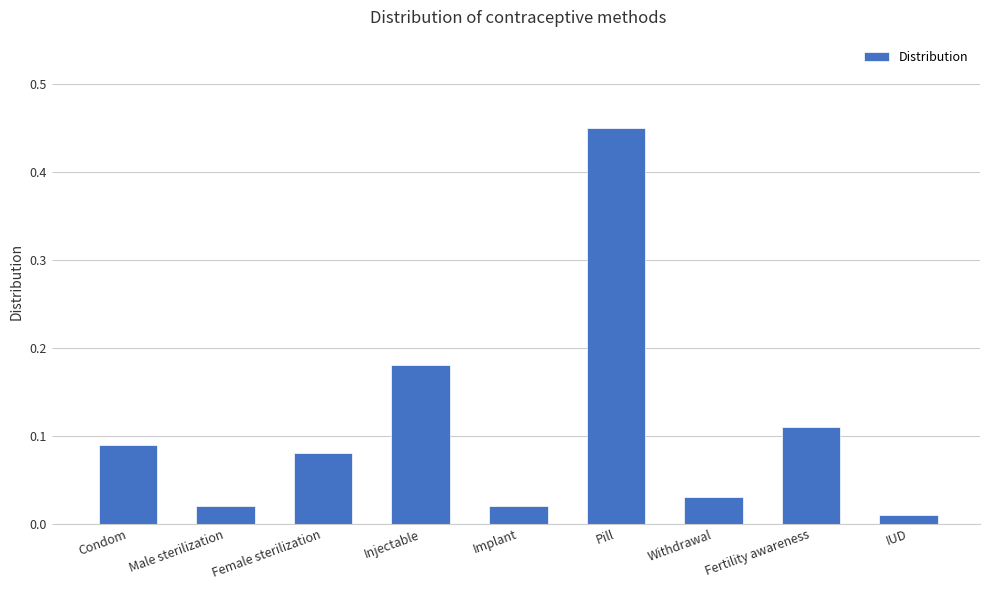

What is the label of the 7th bar from the right?

Female sterilization